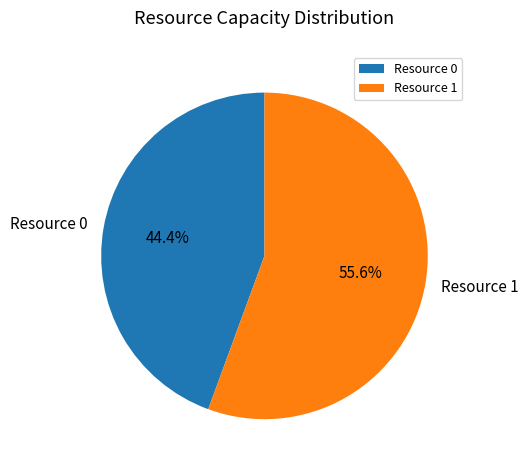

How many slices are in this pie chart?

2